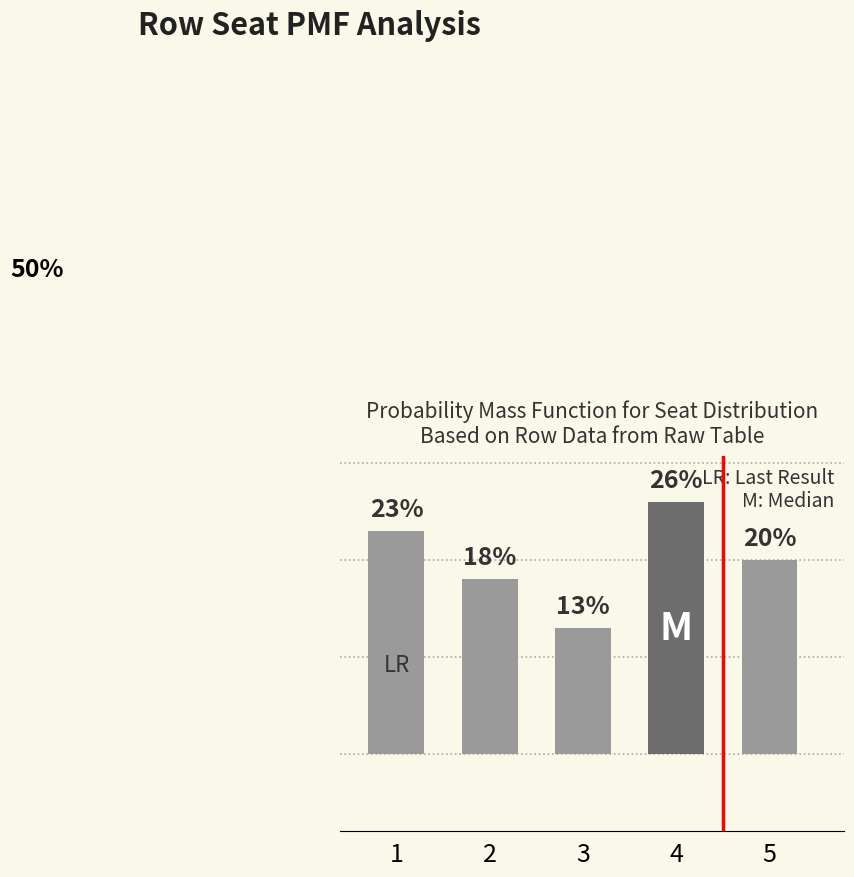

List the labels in order of value, smallest first.

3, 2, 5, 1, 4